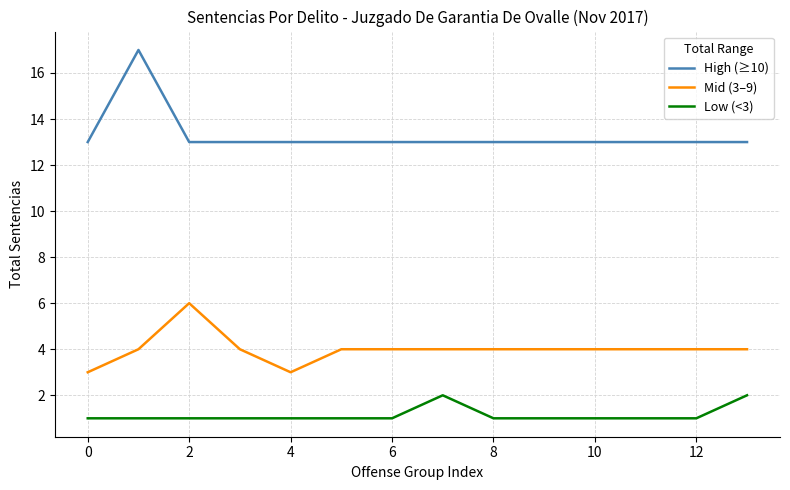

What is the minimum value for Mid (3–9)?

3